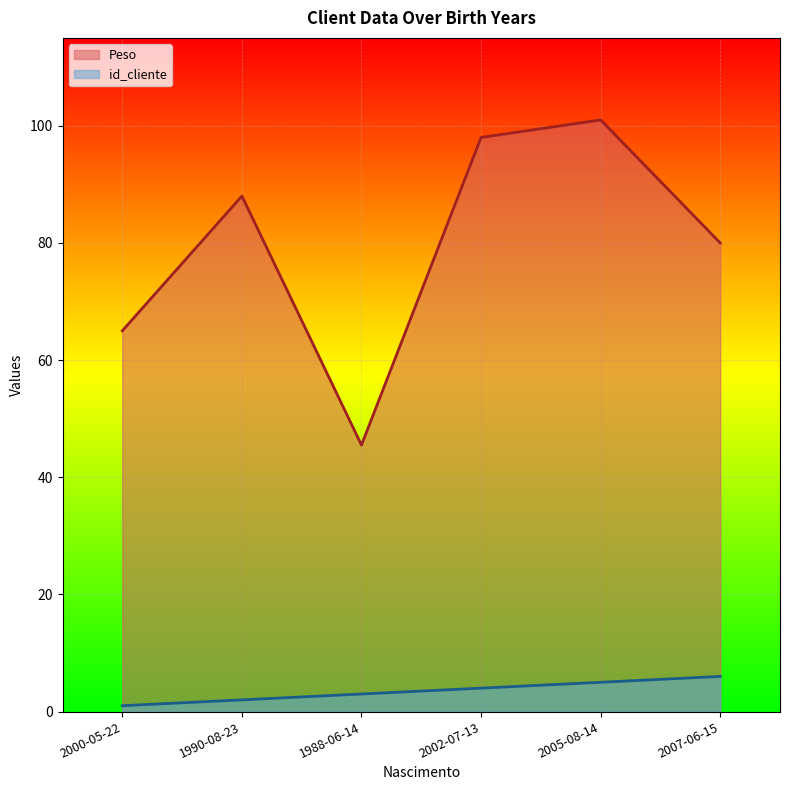

What value does the Peso series have at 1990-08-23?

88.0